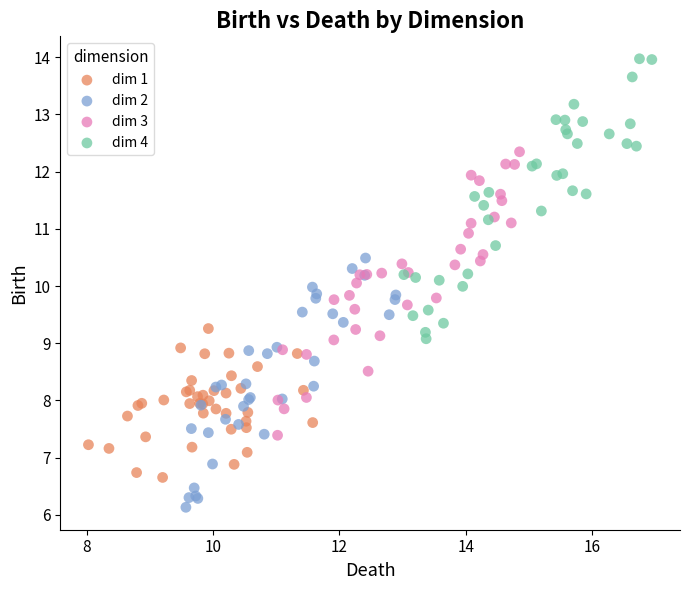

Which series contains the highest Y value?

dim 4